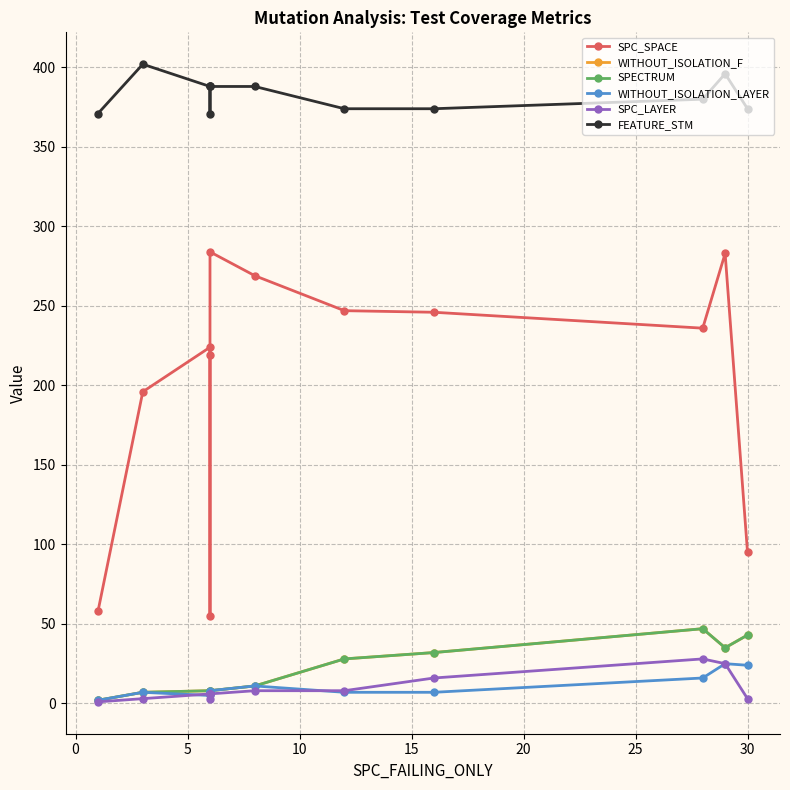

Rank the series at −5 from highest to lowest value.

FEATURE_STM, SPC_SPACE, WITHOUT_ISOLATION_F, SPECTRUM, WITHOUT_ISOLATION_LAYER, SPC_LAYER